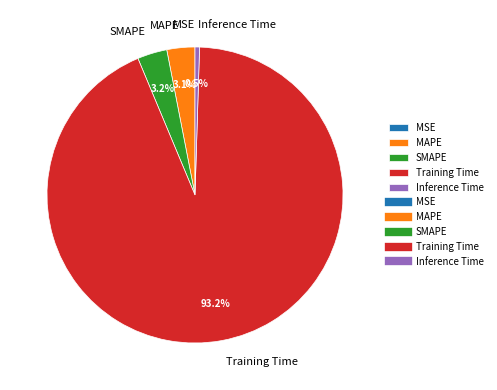

To the nearest percent, what is the combined percentage of SMAPE and Inference Time?

4%